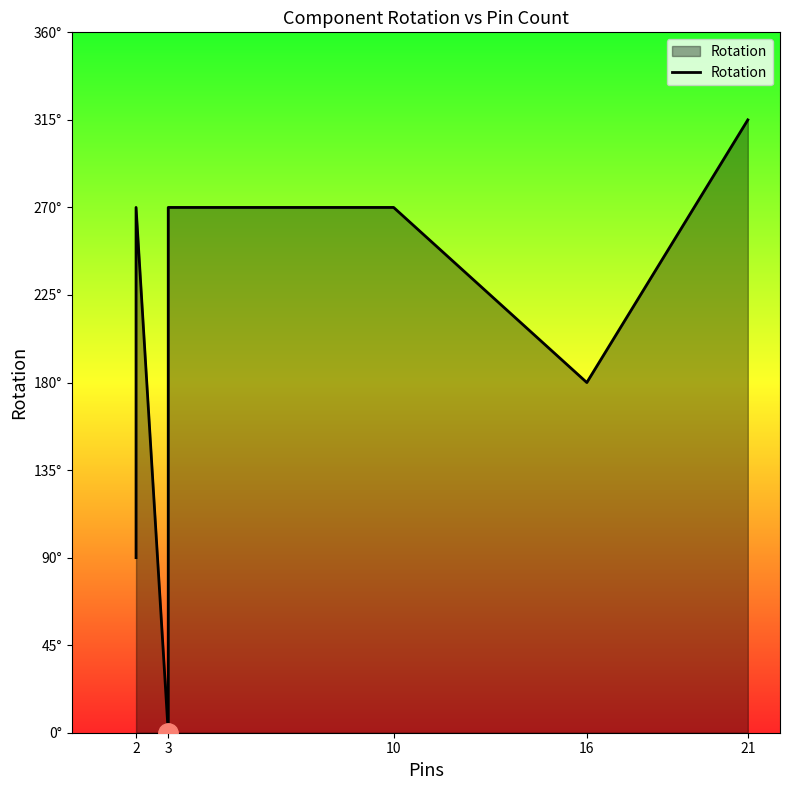

How many lines are shown in the chart?

1